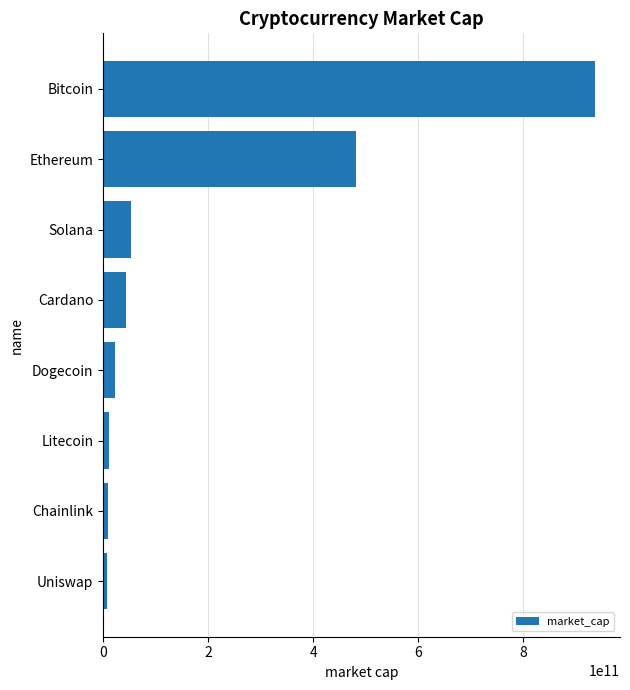

What is the maximum value shown in the chart?

937871674378